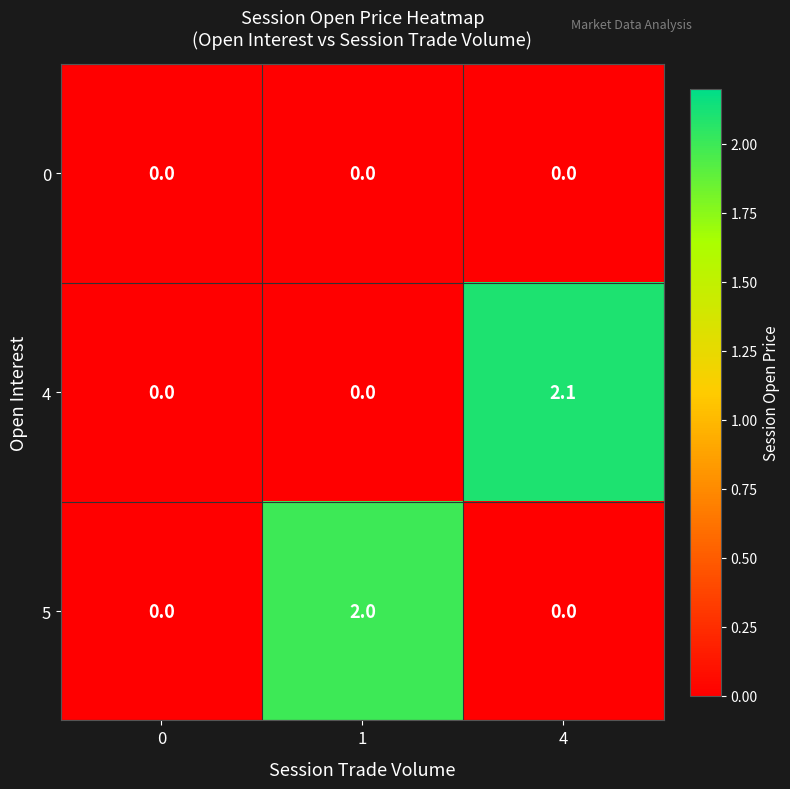

Is it true that 0 equals 0.0 at 1?

True